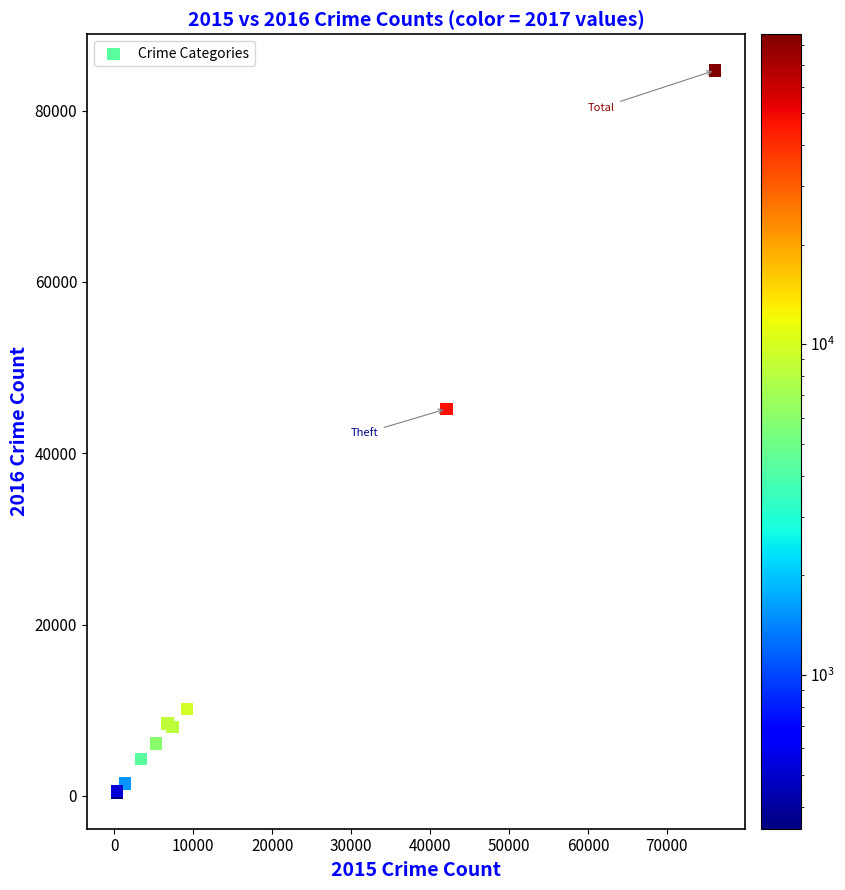

What Y value in the scatter plot is closest to 42548?

45189